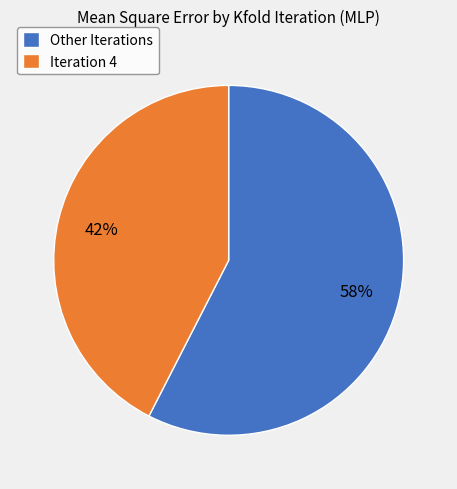

How many segments does this pie chart have?

2